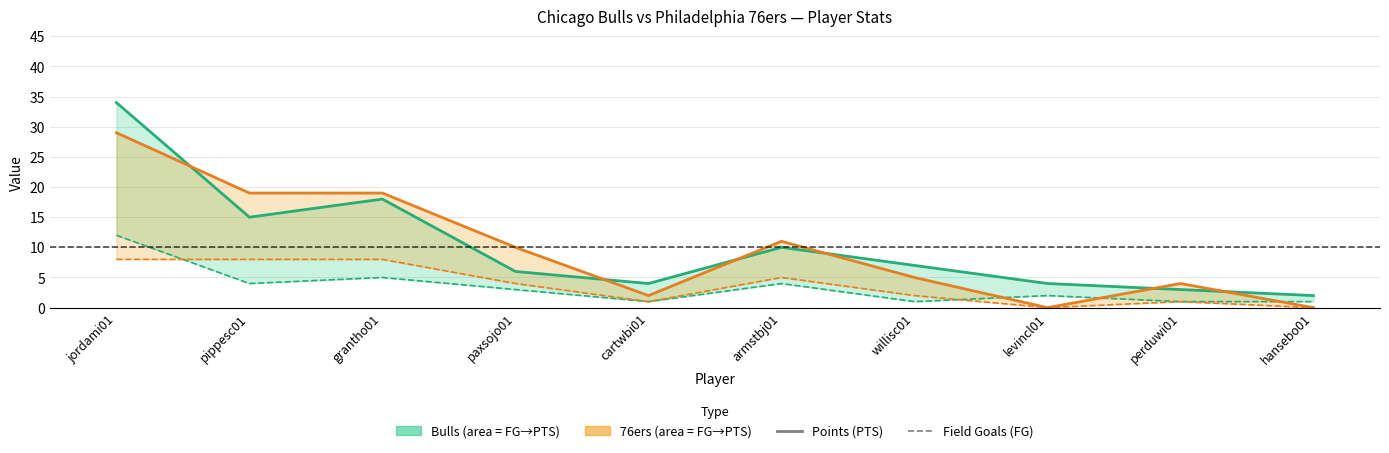

What is the average value of the 76ers FG series?

4